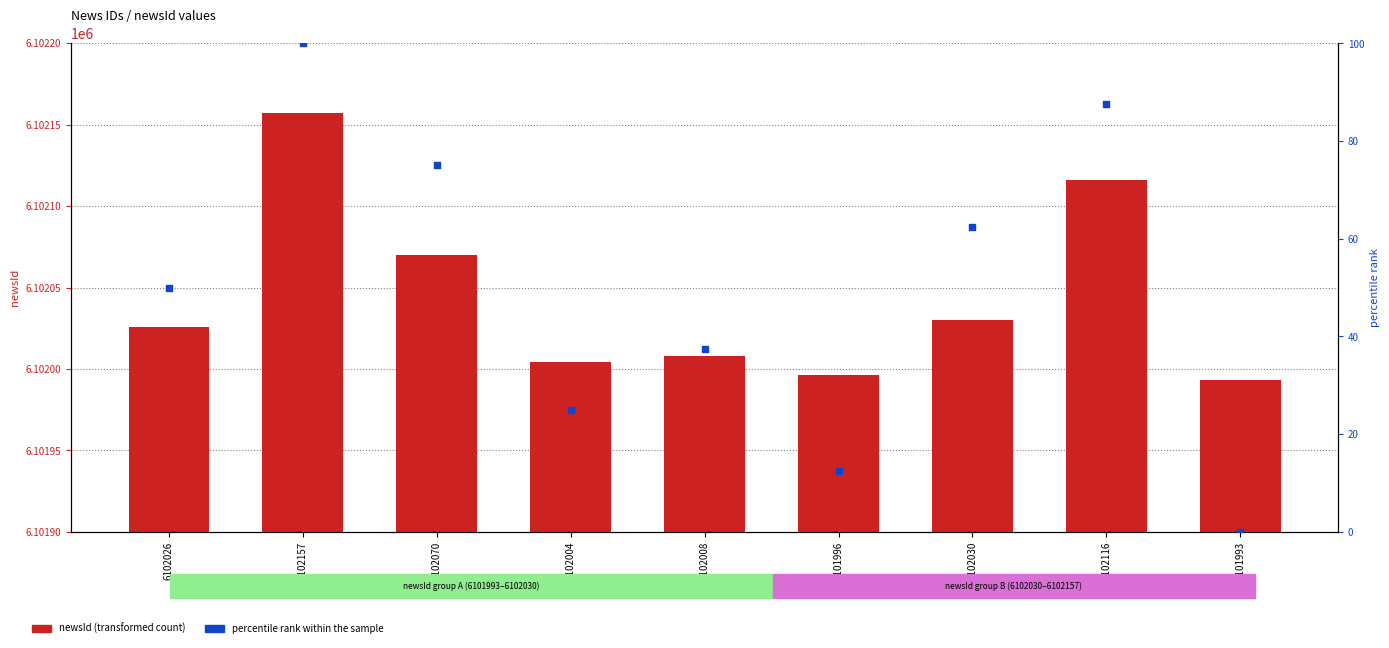

Which series contains the lowest Y value?

percentile rank within the sample